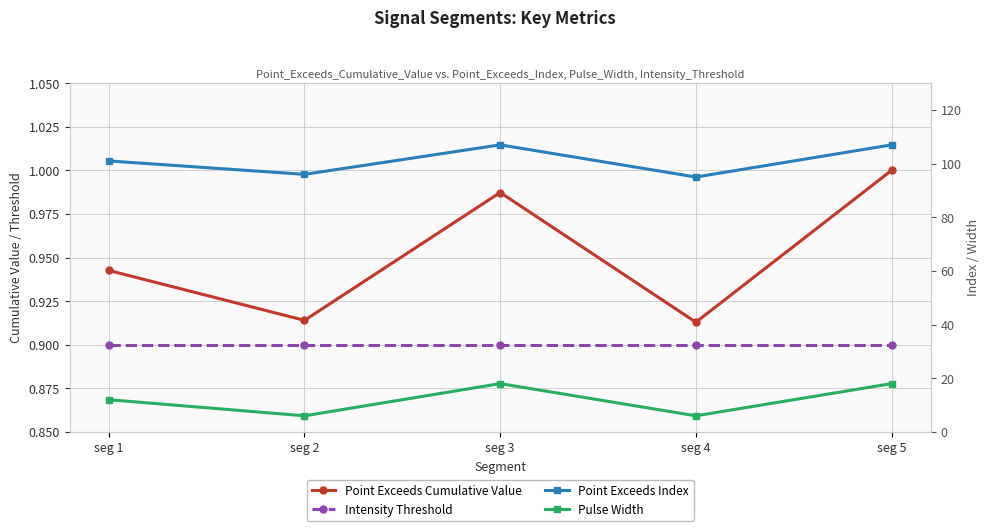

What are all the series names shown in the legend?

Point Exceeds Cumulative Value, Intensity Threshold, Point Exceeds Index, Pulse Width